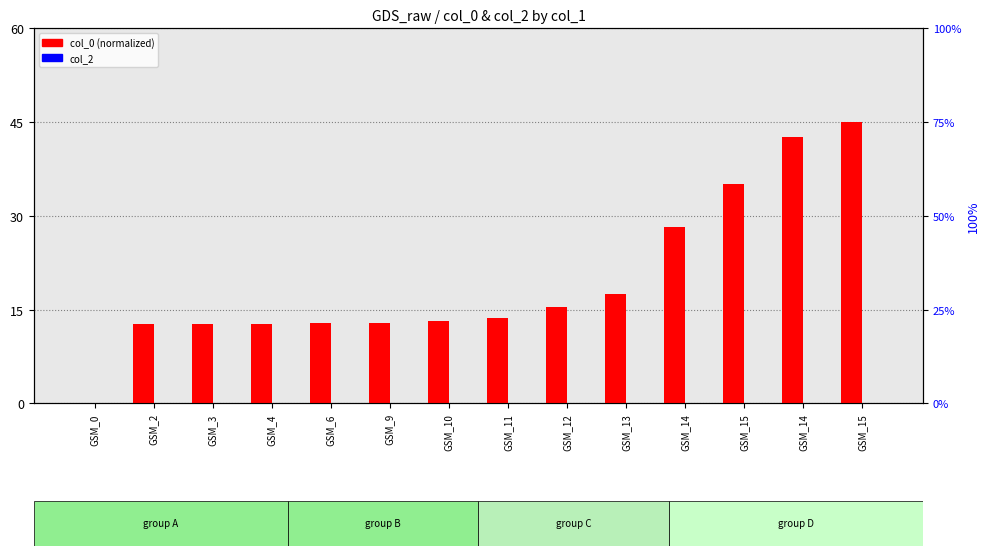

Between GSM_0 and GSM_14, which is larger?

GSM_14